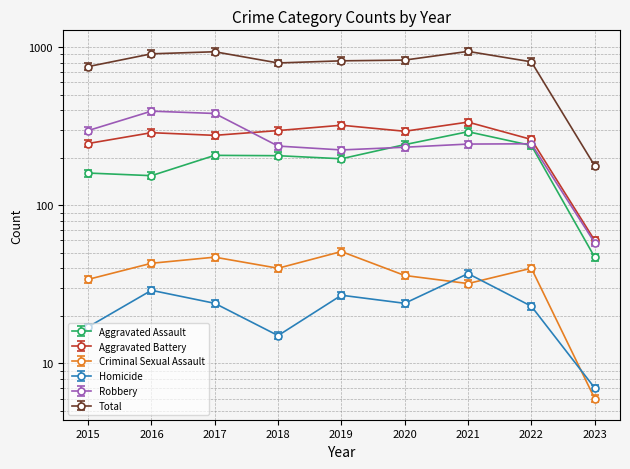

True or false: Aggravated Assault and Homicide intersect in this chart.

False